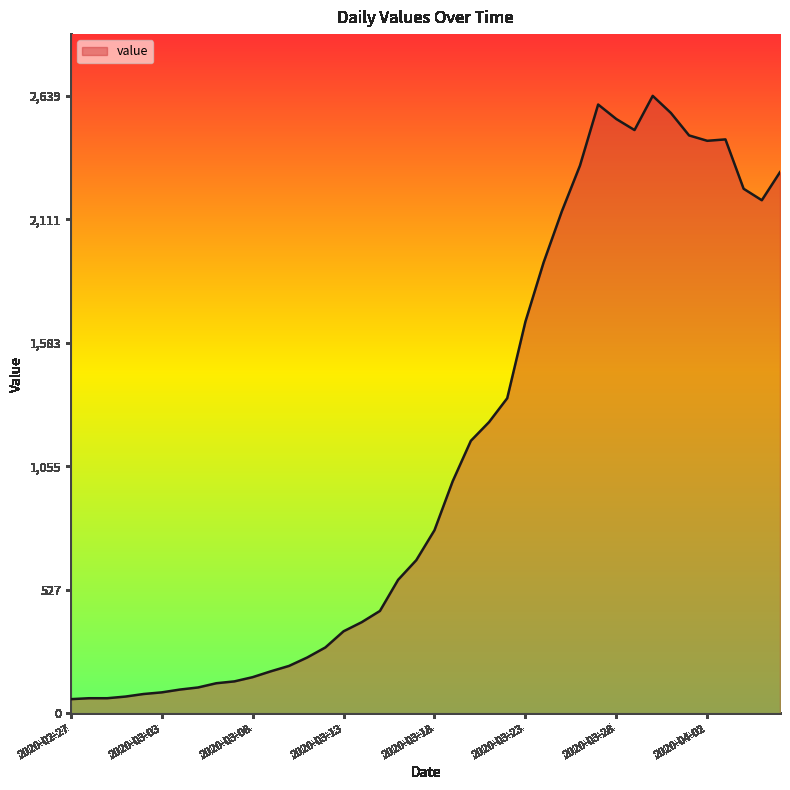

What is the difference between the maximum and minimum values?

2578